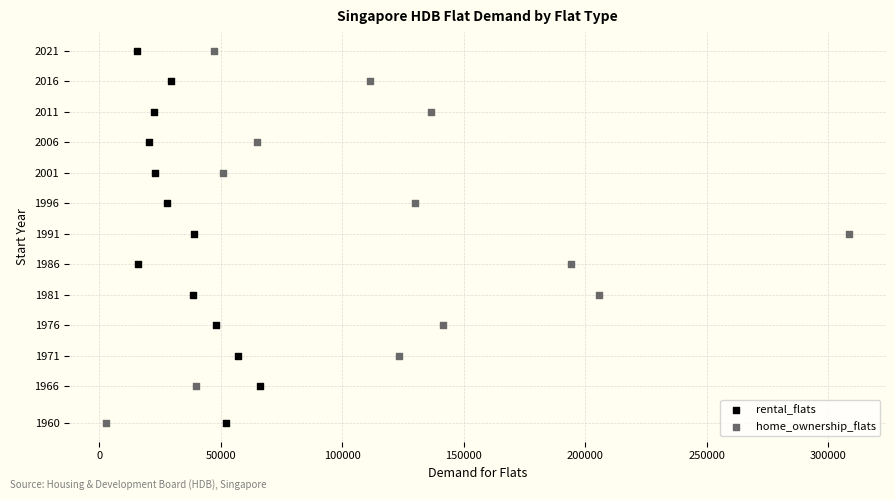

What are all the series names shown in the legend?

rental_flats, home_ownership_flats